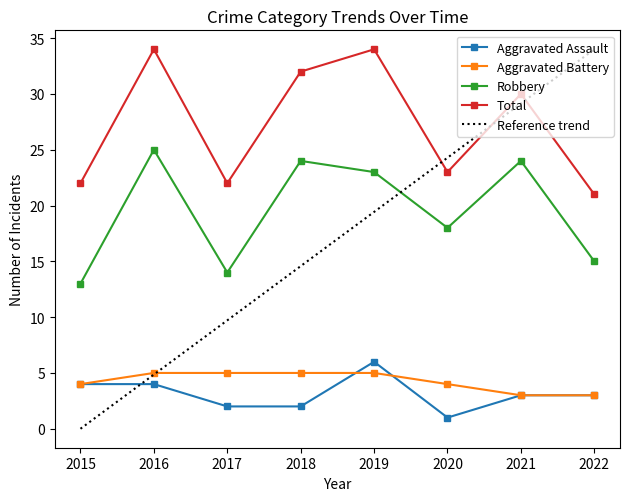

Where is Robbery nearest to the value 19?

2020